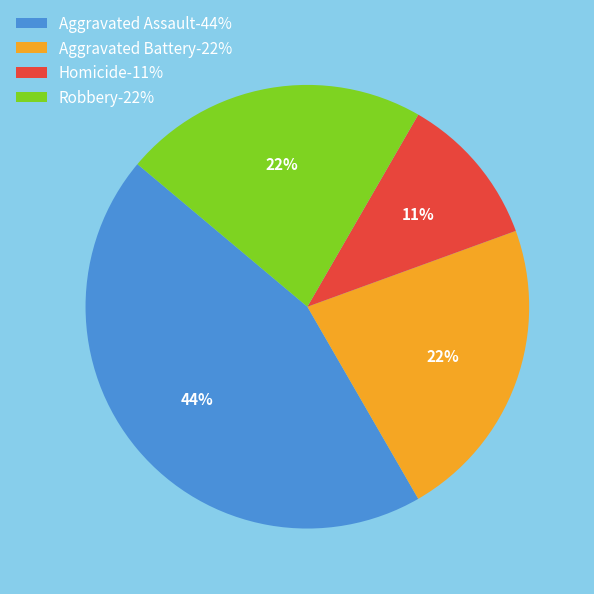

How many slices are in this pie chart?

4